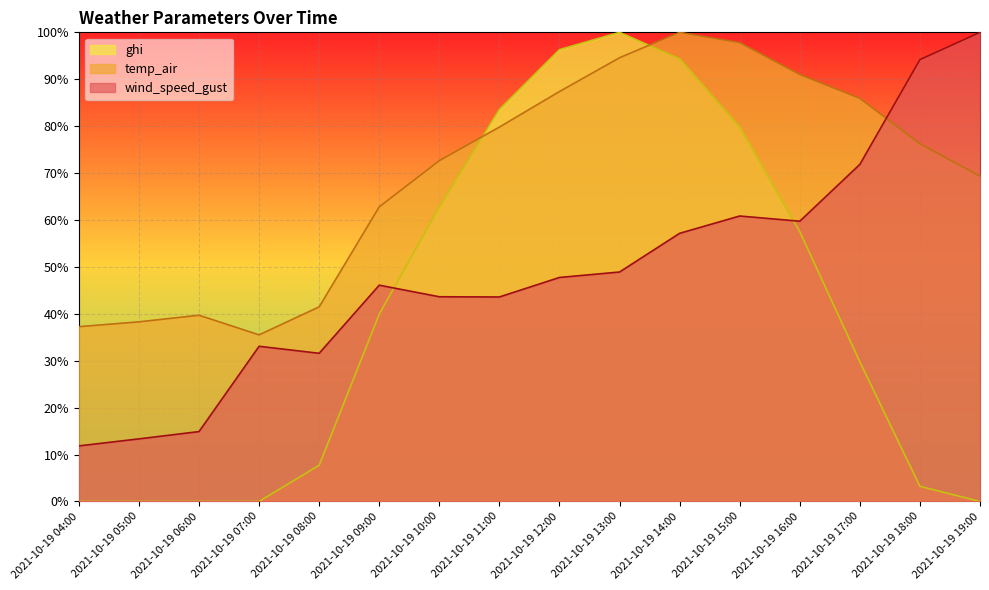

Reading right to left, list all the values displayed in this chart.

wind_speed_gust: 100.0	94.2	71.8	59.7	60.8	57.2	48.9	47.7	43.6	43.6	46.1	31.6	33.1	14.9	13.3	11.8
temp_air: 69.3	76.3	85.9	91.0	97.8	100.0	94.6	87.4	79.8	72.6	62.8	41.5	35.5	39.7	38.3	37.3
ghi: 0.0	3.2	29.8	57.5	79.8	94.3	100.0	96.3	83.6	62.8	39.9	7.7	0.0	0.0	0.0	0.0